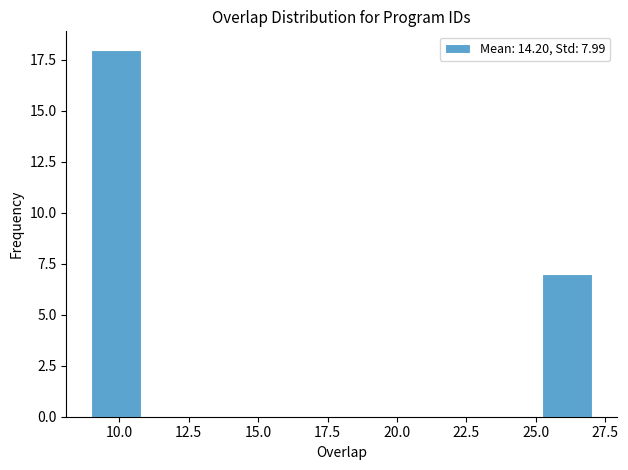

Read against the x-axis, roughly where is the centre of the tallest bar?

10.0